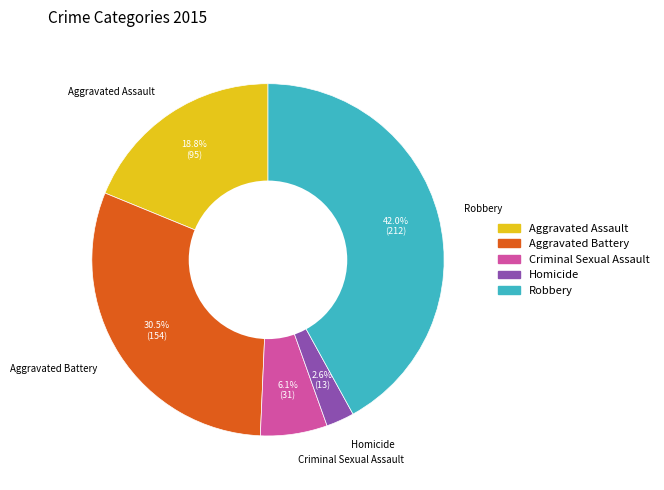

Rank the categories by value from highest to lowest.

Robbery, Aggravated Battery, Aggravated Assault, Criminal Sexual Assault, Homicide